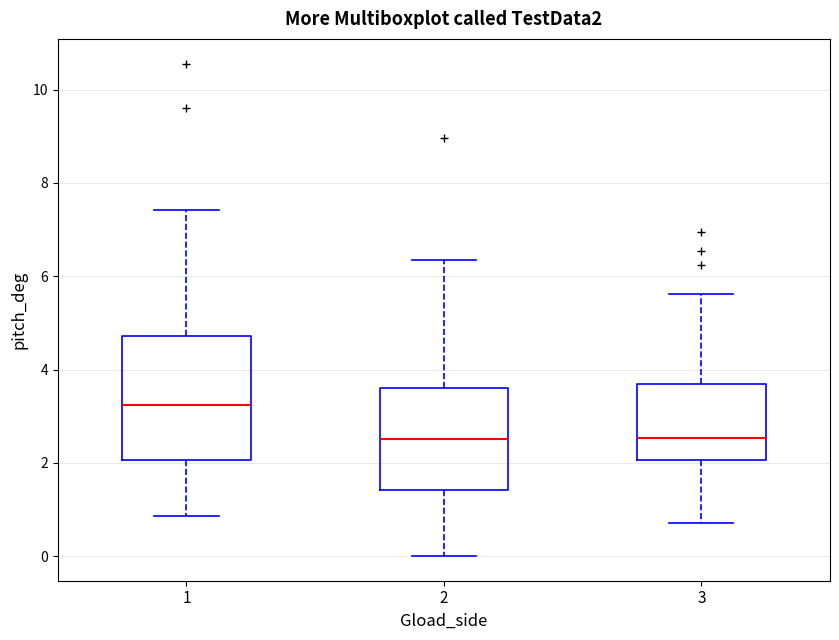

Reading left to right, transcribe this box plot: for each box, give where its median line is, the range the box spans, and where its two whiskers end, as read against the y-axis. The values are not printed on the chart, so give them approximately, as read against the axis.

1: median 3.2, box 2.0 to 4.8, whiskers 0.8 to 7.4
2: median 2.6, box 1.4 to 3.6, whiskers 0.0 to 6.4
3: median 2.6, box 2.0 to 3.6, whiskers 0.8 to 5.6